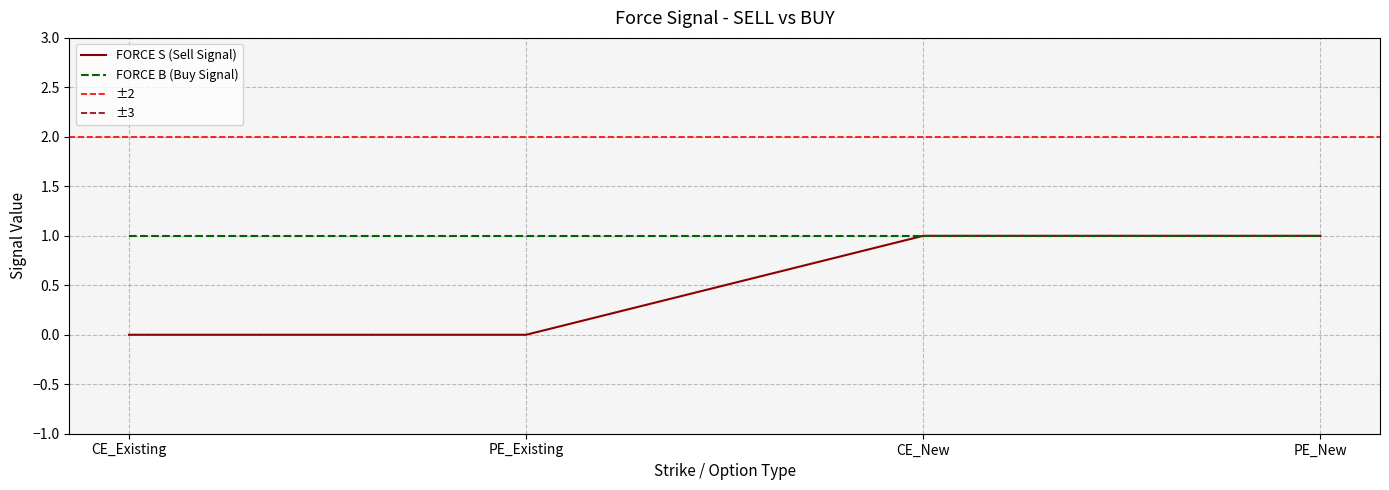

The value at CE_New is 2. True or false?

False